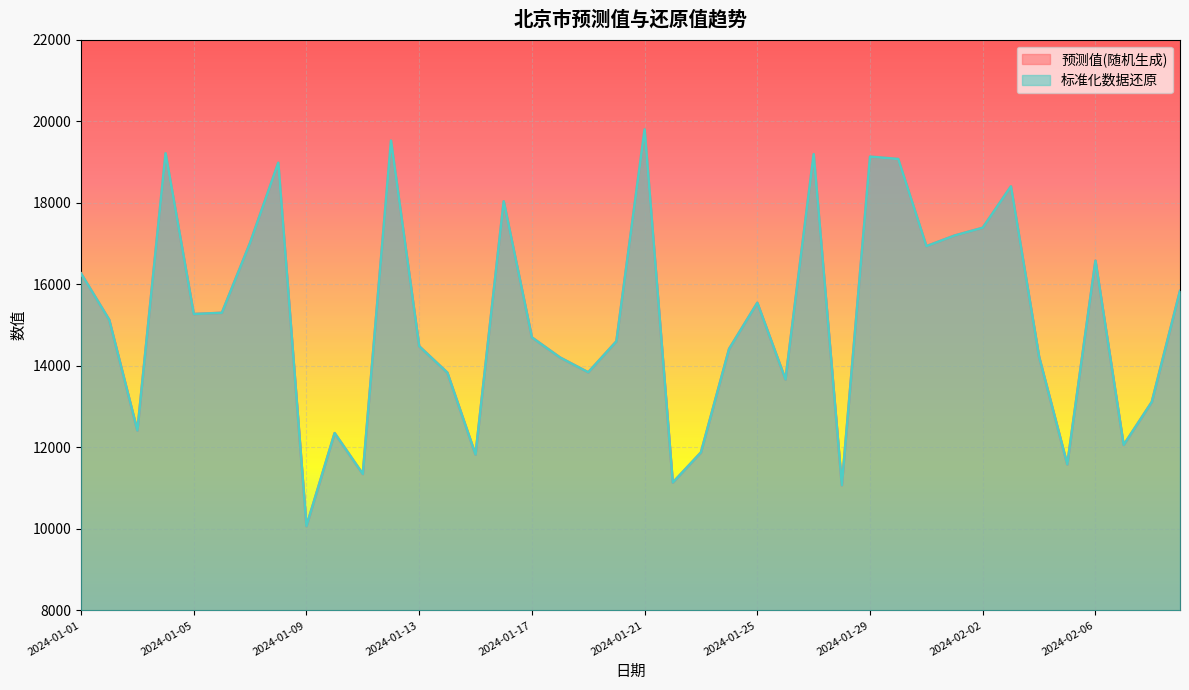

Which series has the largest total across all categories?

预测值(随机生成)